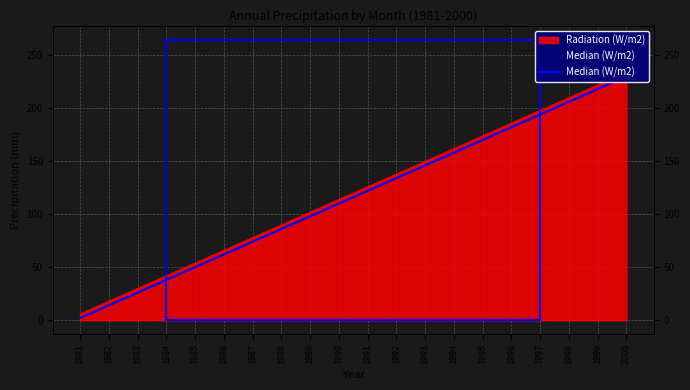

Reading right to left, extract all data points from this chart.

230	218	206	194	182	170	158	146	134	122	110	98	86	74	62	50	38	26	14	2